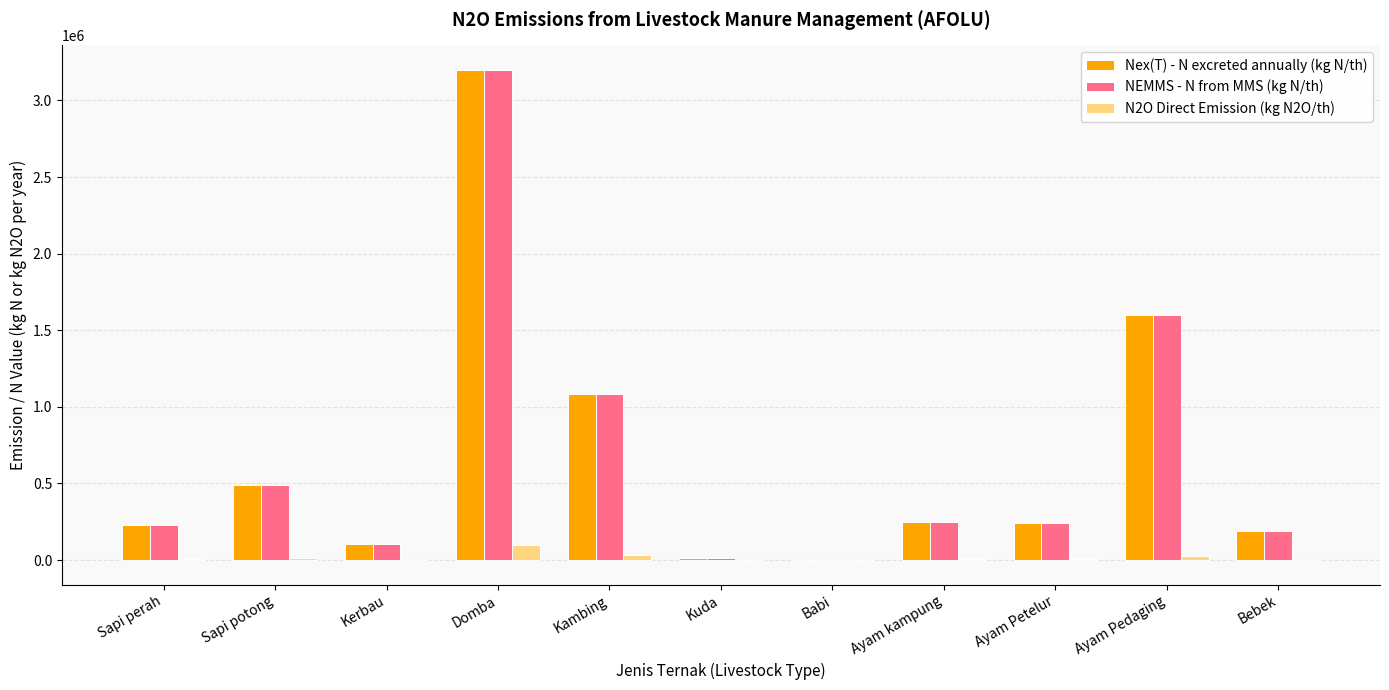

What is the maximum value shown in the chart?

3199249.9